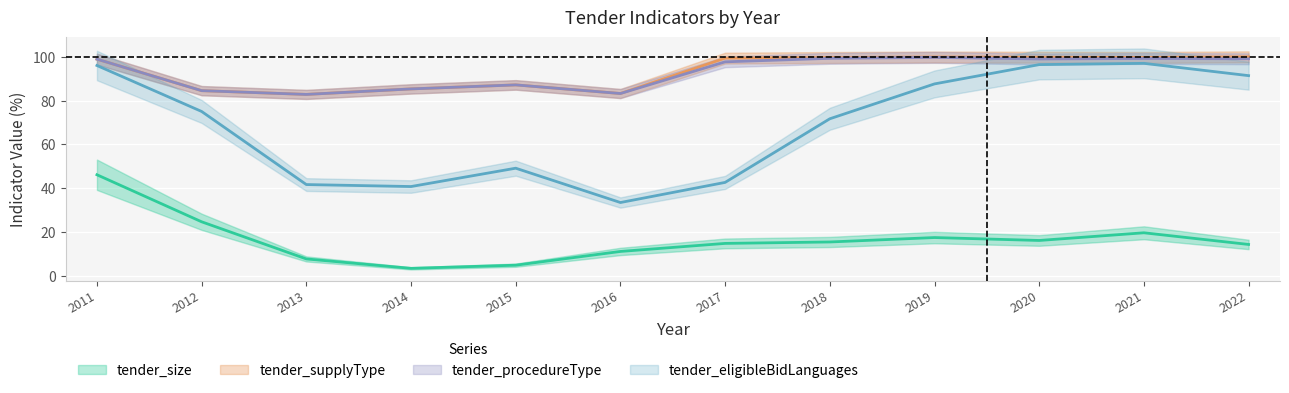

In tender_procedureType_mid, how many points are higher than both neighbors (excluding endpoints)?

3